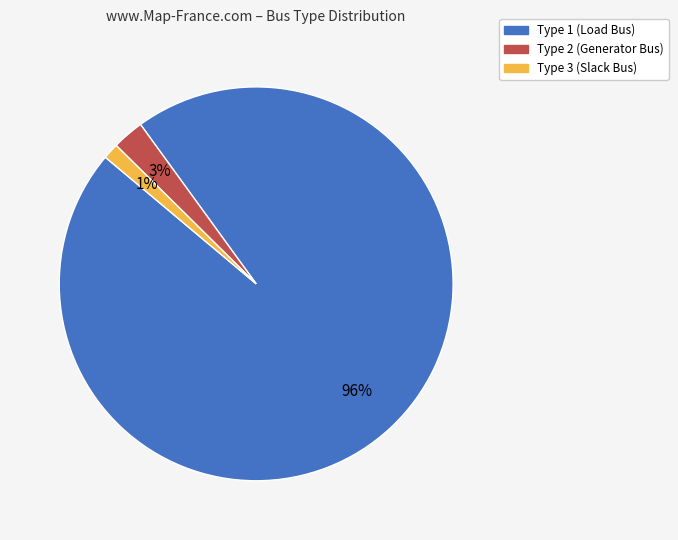

Which has a higher value, Type 3 (Slack Bus) or Type 2 (Generator Bus)?

Type 2 (Generator Bus)